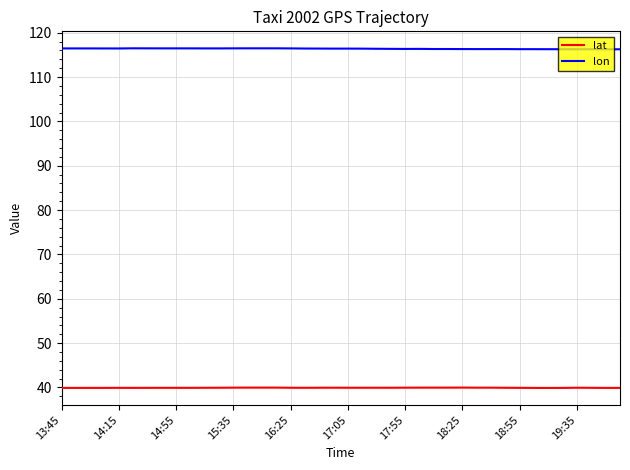

How many lines are shown in the chart?

2